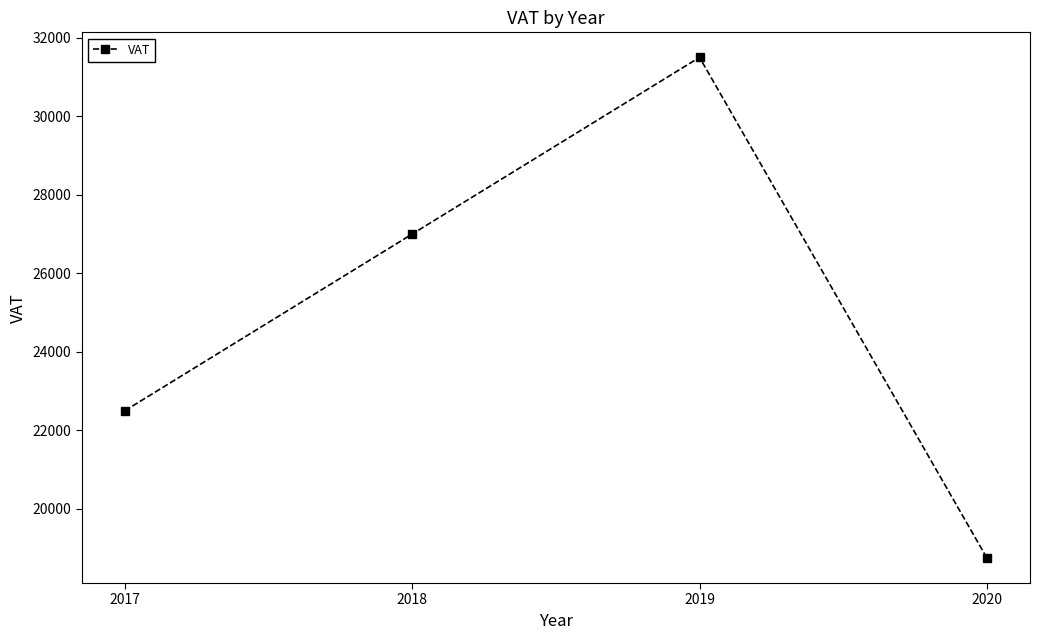

What value does the data have at 2017?

22500